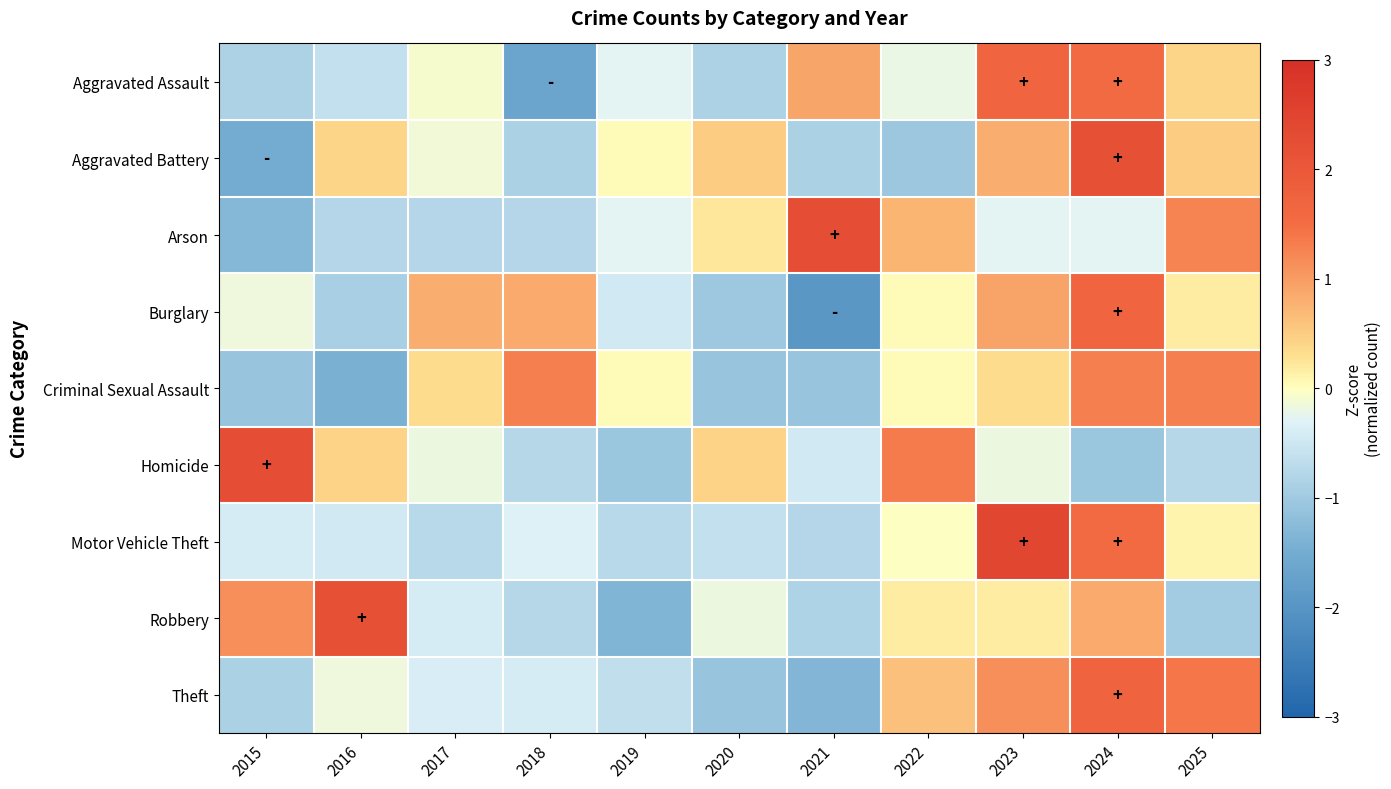

Reading left to right, transcribe all the data shown in this chart.

Aggravated Assault: 2015=-0.9	2016=-0.6	2017=-0.1	2018=-1.7	2019=-0.3	2020=-0.9	2021=0.9	2022=-0.2	2023=1.7	2024=1.6	2025=0.4
Aggravated Battery: 2015=-1.5	2016=0.4	2017=-0.1	2018=-0.9	2019=0.0	2020=0.5	2021=-0.9	2022=-1.0	2023=0.8	2024=2.2	2025=0.5
Arson: 2015=-1.3	2016=-0.8	2017=-0.8	2018=-0.8	2019=-0.3	2020=0.2	2021=2.3	2022=0.7	2023=-0.3	2024=-0.3	2025=1.2
Burglary: 2015=-0.1	2016=-0.9	2017=0.8	2018=0.9	2019=-0.5	2020=-1.0	2021=-2.0	2022=0.0	2023=0.9	2024=1.7	2025=0.2
Criminal Sexual Assault: 2015=-1.1	2016=-1.4	2017=0.3	2018=1.3	2019=0.0	2020=-1.1	2021=-1.1	2022=0.0	2023=0.3	2024=1.3	2025=1.3
Homicide: 2015=2.3	2016=0.4	2017=-0.2	2018=-0.8	2019=-1.1	2020=0.4	2021=-0.5	2022=1.3	2023=-0.2	2024=-1.1	2025=-0.8
Motor Vehicle Theft: 2015=-0.4	2016=-0.5	2017=-0.7	2018=-0.3	2019=-0.7	2020=-0.6	2021=-0.8	2022=-0.0	2023=2.4	2024=1.6	2025=0.1
Robbery: 2015=1.1	2016=2.2	2017=-0.4	2018=-0.8	2019=-1.3	2020=-0.2	2021=-0.8	2022=0.2	2023=0.2	2024=0.8	2025=-1.0
Theft: 2015=-0.9	2016=-0.1	2017=-0.4	2018=-0.4	2019=-0.6	2020=-1.1	2021=-1.3	2022=0.6	2023=1.1	2024=1.7	2025=1.4